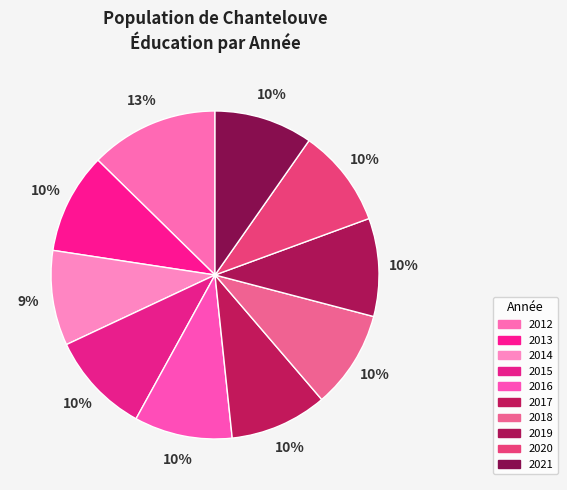

To the nearest percent, what portion does 2021 represent?

10%